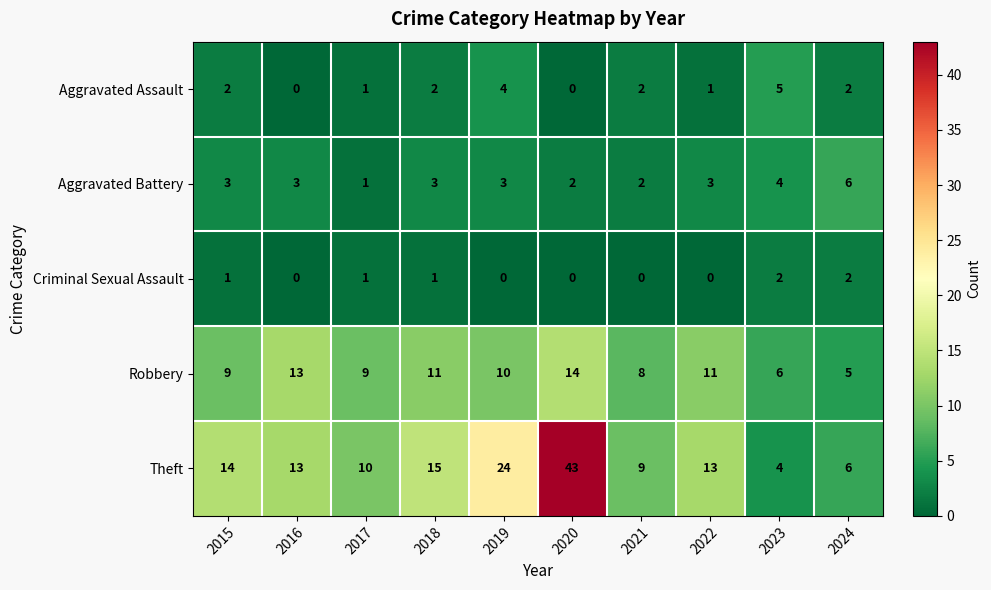

Between 2017 and 2018, which series saw the biggest shift?

Theft